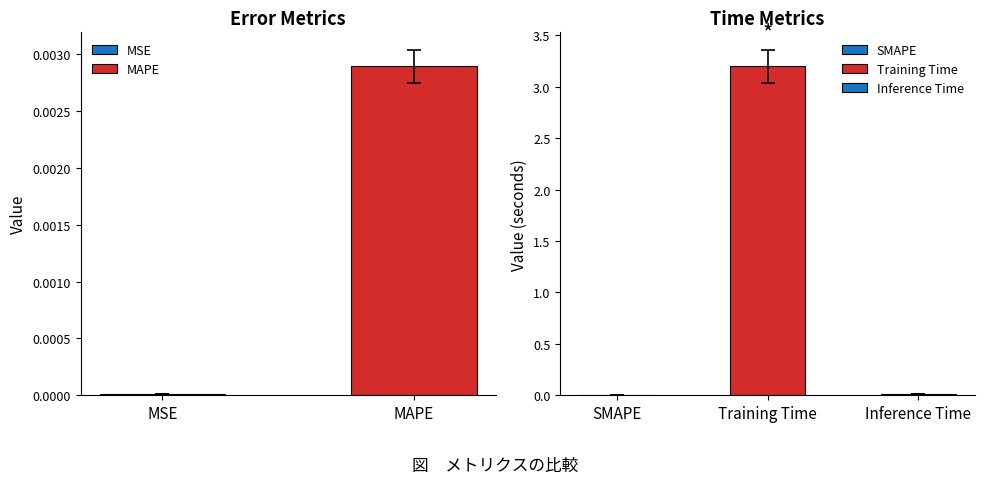

The chart shows a value of 0.0 at MAPE. True or false?

True